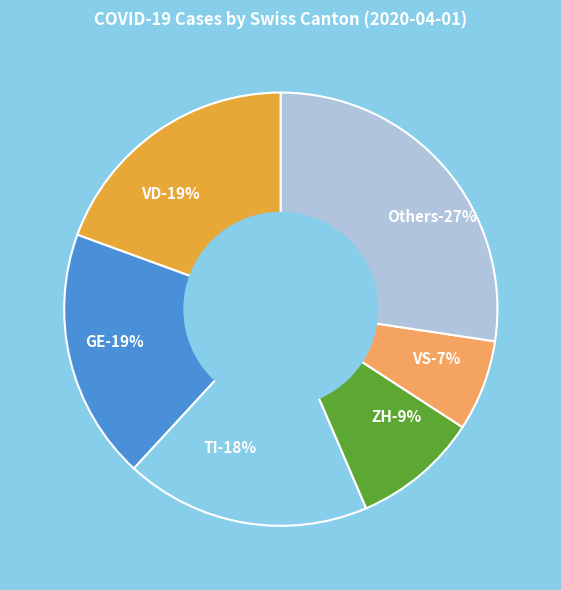

The SH slice represents 1% of the pie. True or false?

False